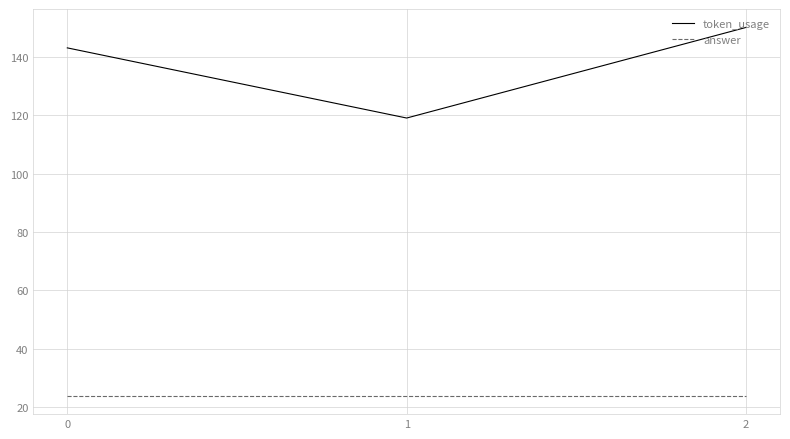

Does the chart have visible grid lines?

Yes